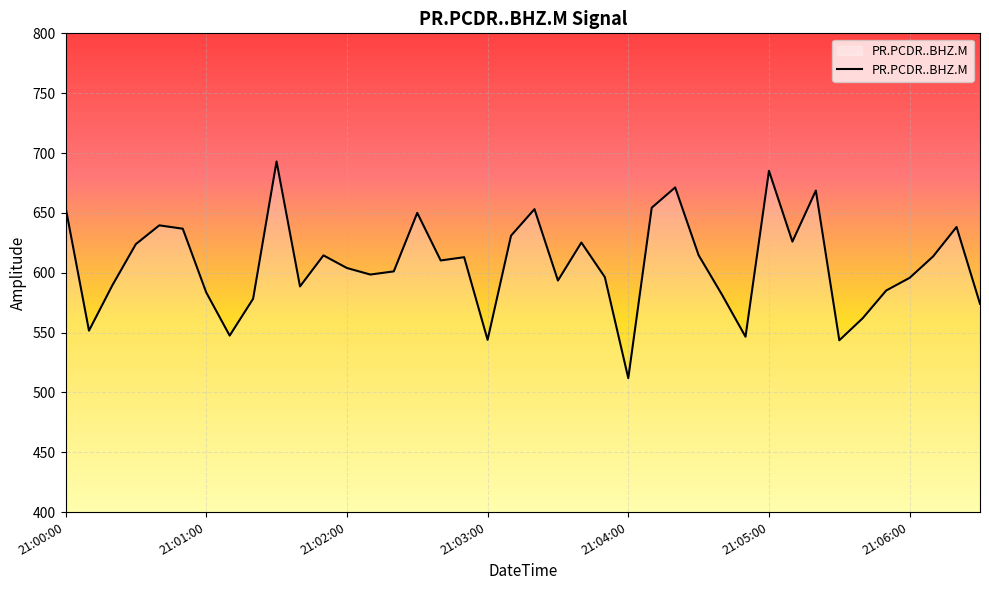

What is the minimum value shown in the chart?

511.9